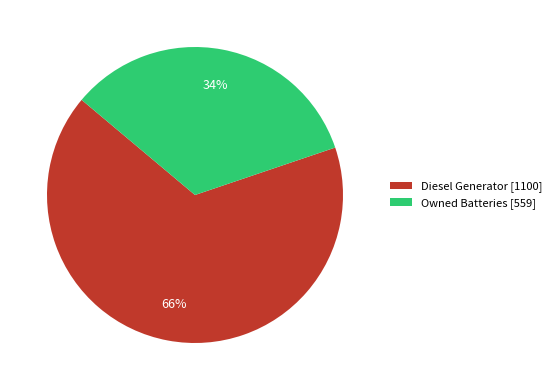

Which slice is the largest?

Diesel Generator [1100]